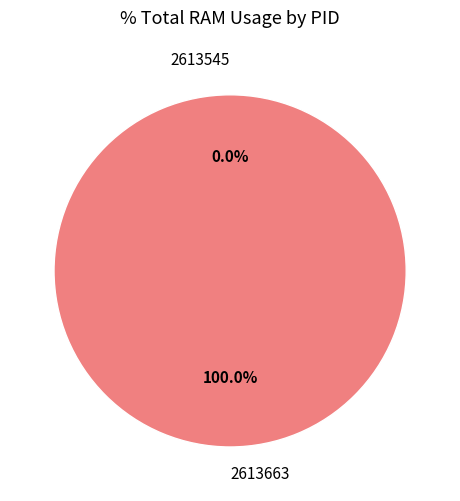

Which category has the biggest portion of the pie?

2613663